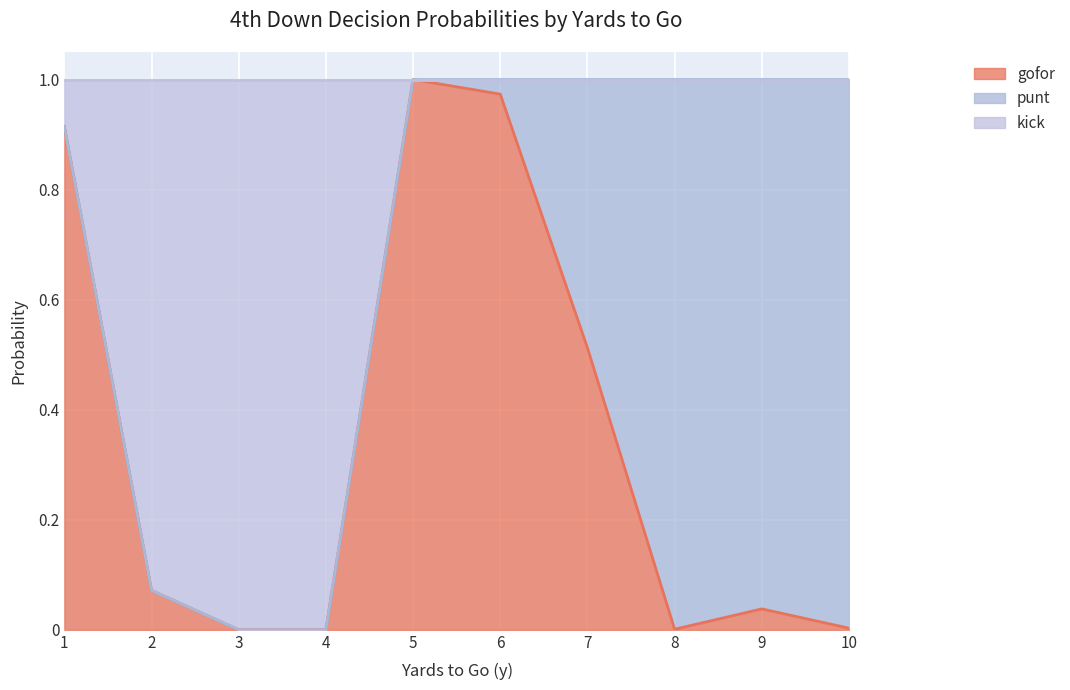

Does the chart display data point markers on the line(s)?

No